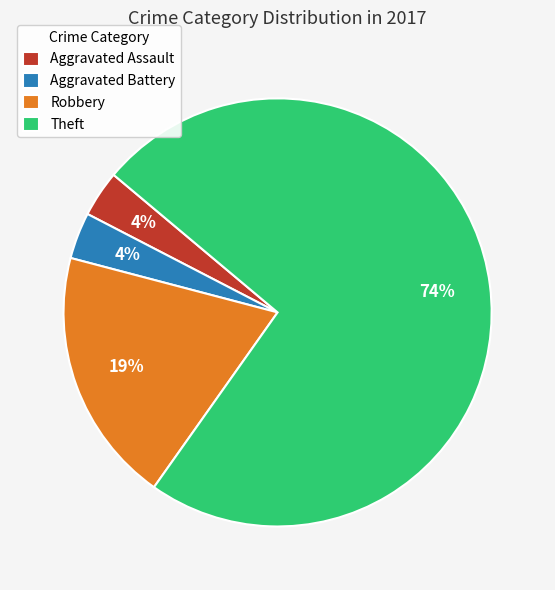

To the nearest percent, what is the combined percentage of Theft and Aggravated Battery?

77%